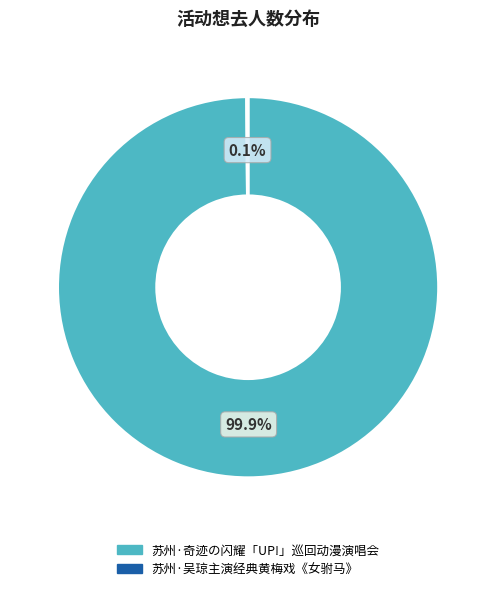

Is there a majority slice in this chart?

Yes